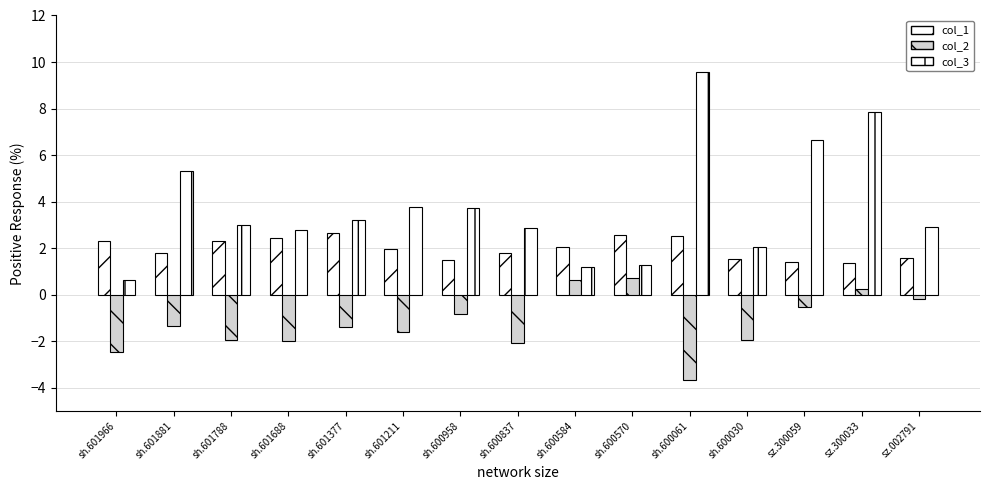

Does the chart contain stacked bars?

No